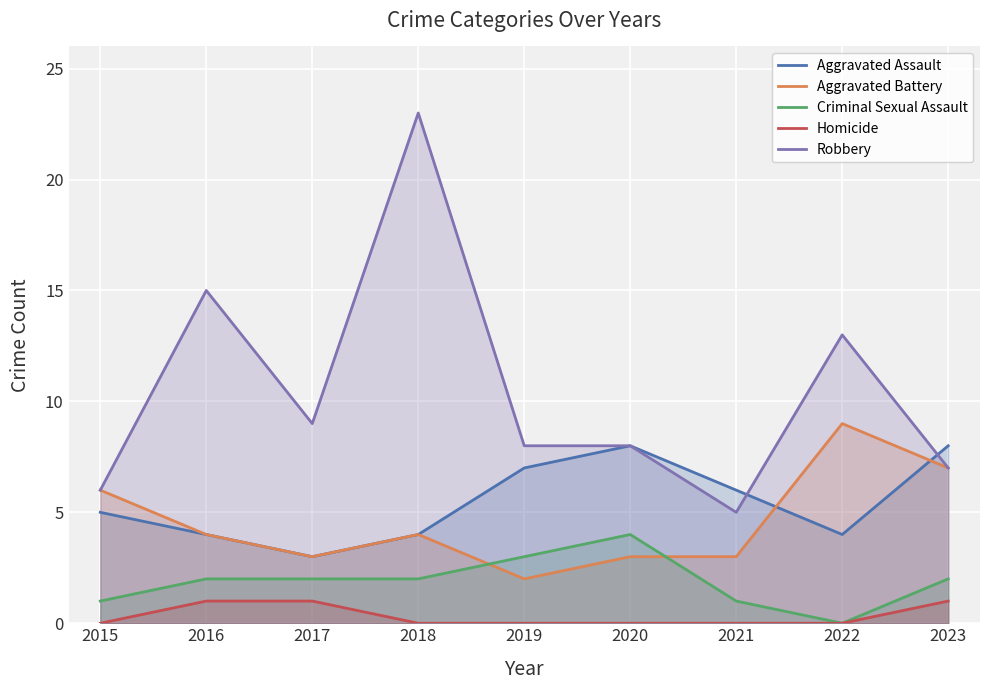

True or false: Aggravated Assault and Homicide cross at least once.

False